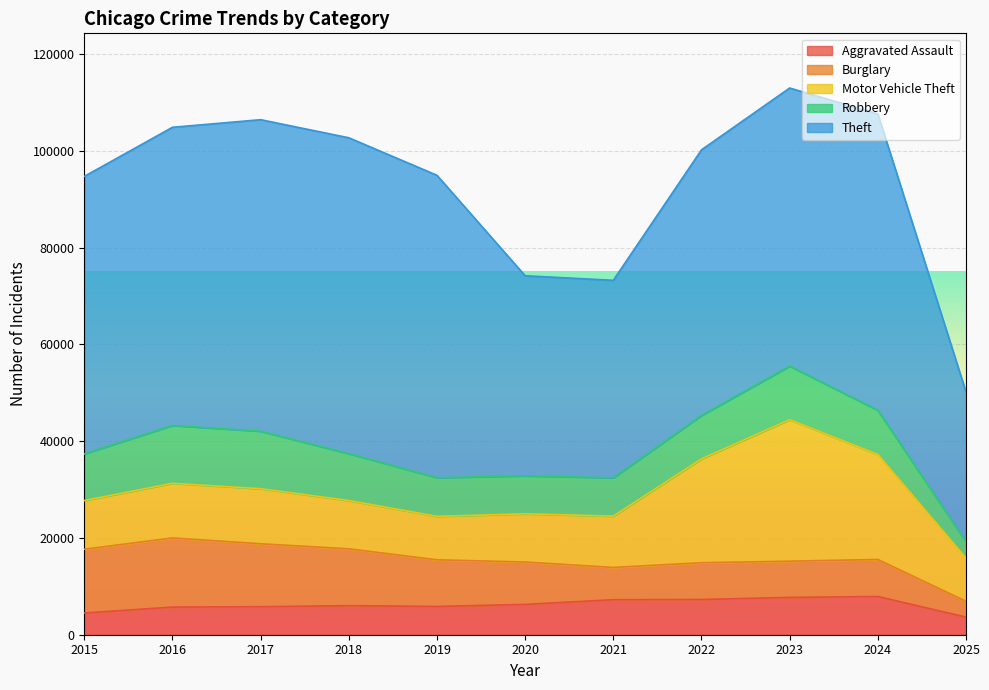

What is the total value across all series at 2017?

106441